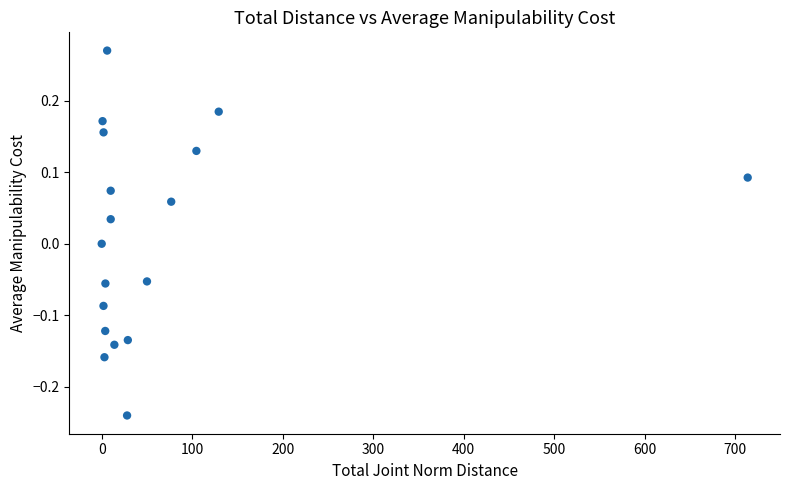

What is the range of X values (max minus min)?

714.0